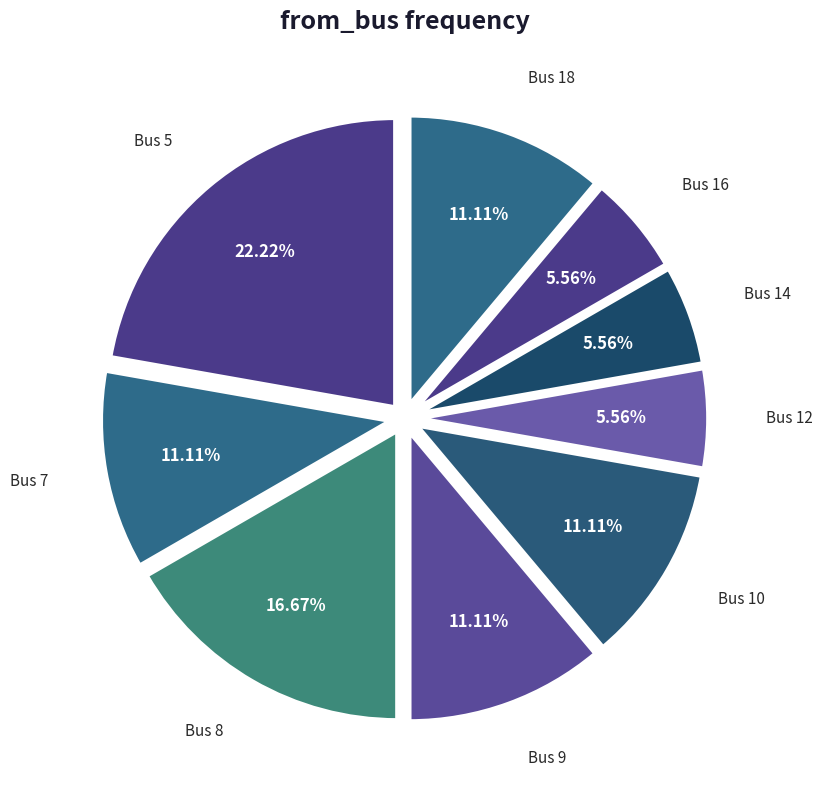

Which has a higher value, Bus 8 or Bus 12?

Bus 8